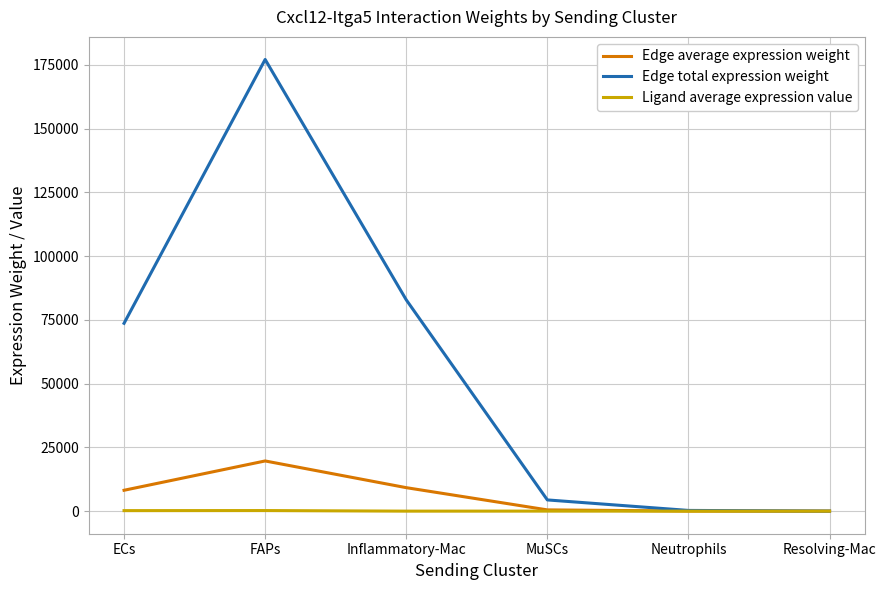

Which label corresponds to the largest value in the chart?

FAPs